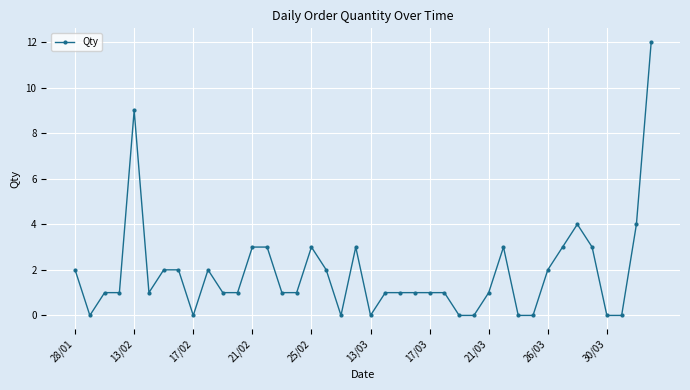

What is the difference between the maximum and minimum values?

12